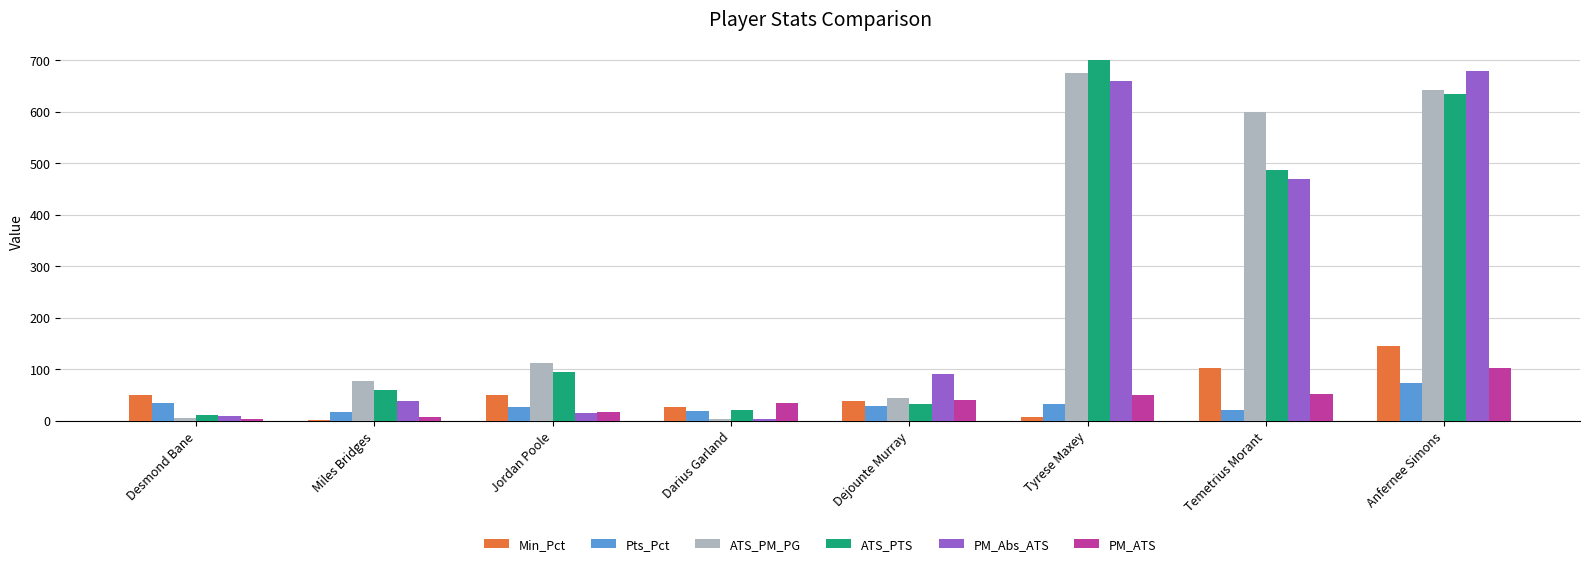

Which category has the highest value in the ATS_PTS series?

Tyrese Maxey